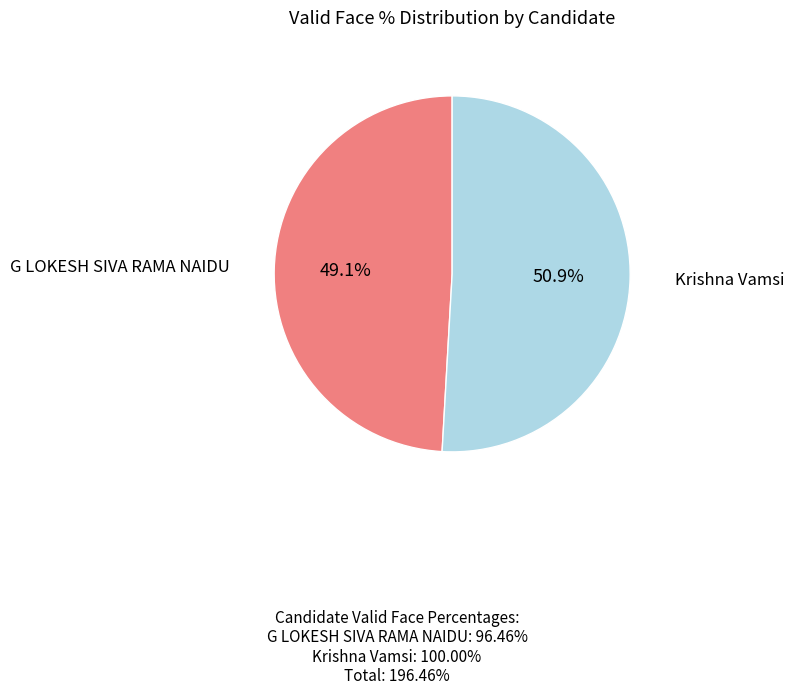

Which slice represents more than half of the pie?

Krishna Vamsi